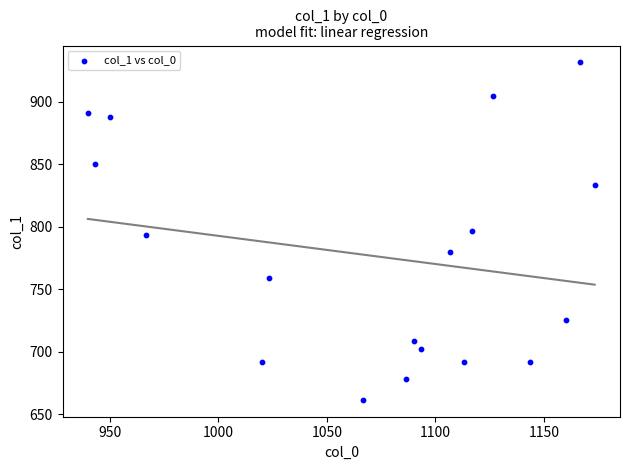

What is the range of X values (max minus min)?

233.3